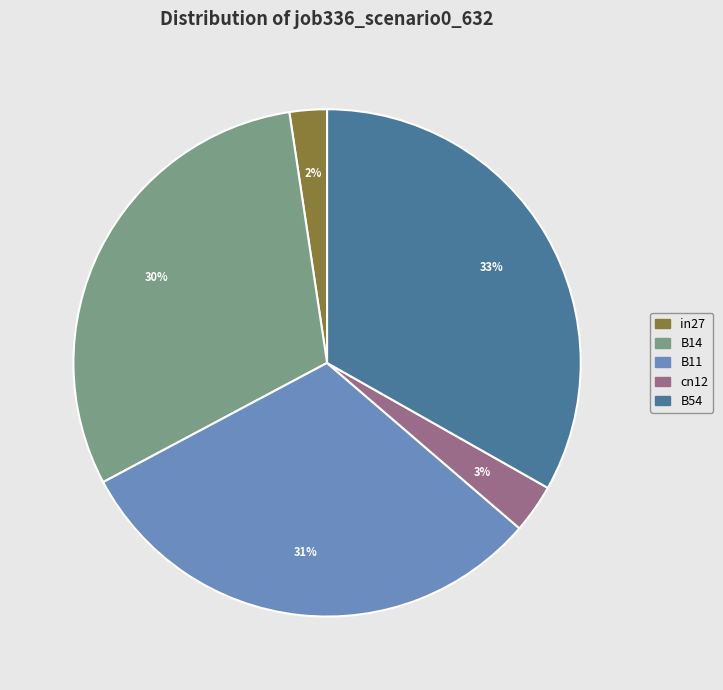

Count the number of slices in the pie.

5